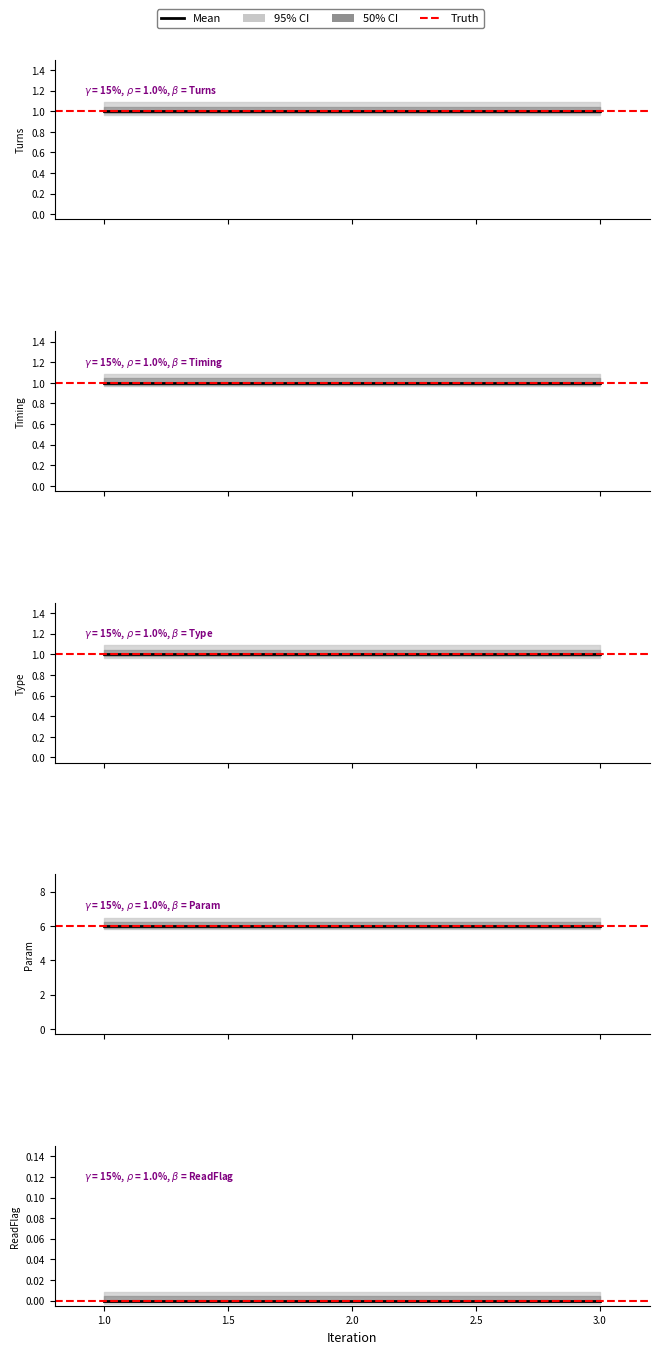

Between 1 and 1, which series saw the biggest shift?

Turns